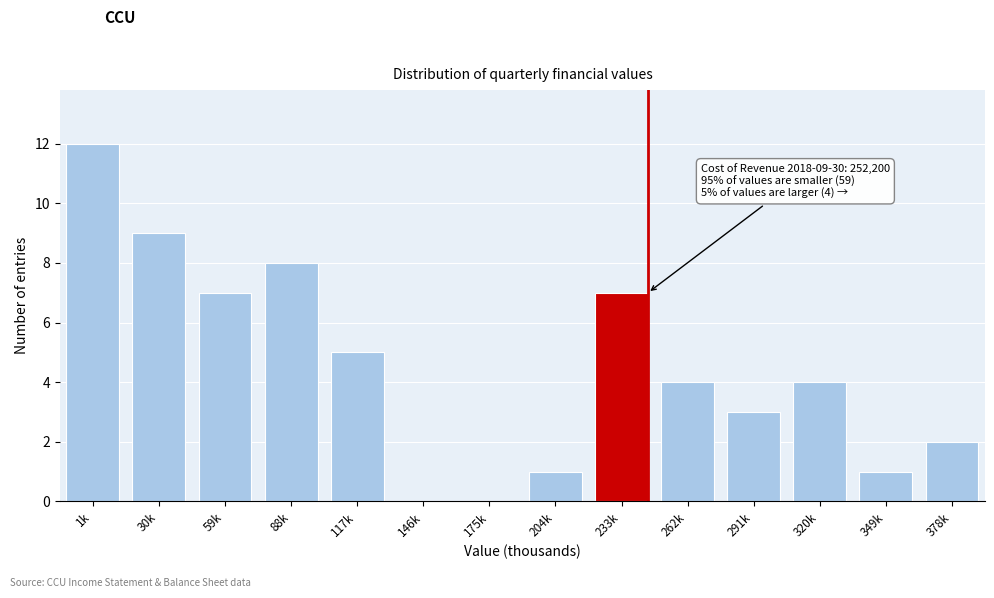

Reading left to right, extract all data points from this chart.

1k=12	30k=9	59k=7	88k=8	117k=5	146k=0	175k=0	204k=1	233k=7	262k=4	291k=3	320k=4	349k=1	378k=2